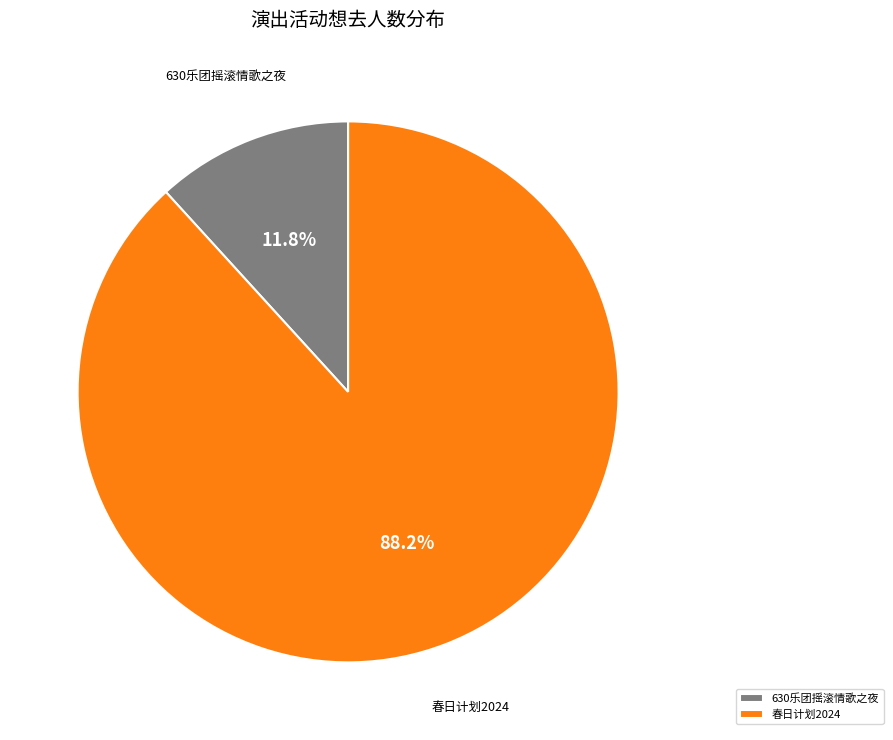

Between 春日计划2024 and 630乐团摇滚情歌之夜, which is larger?

春日计划2024